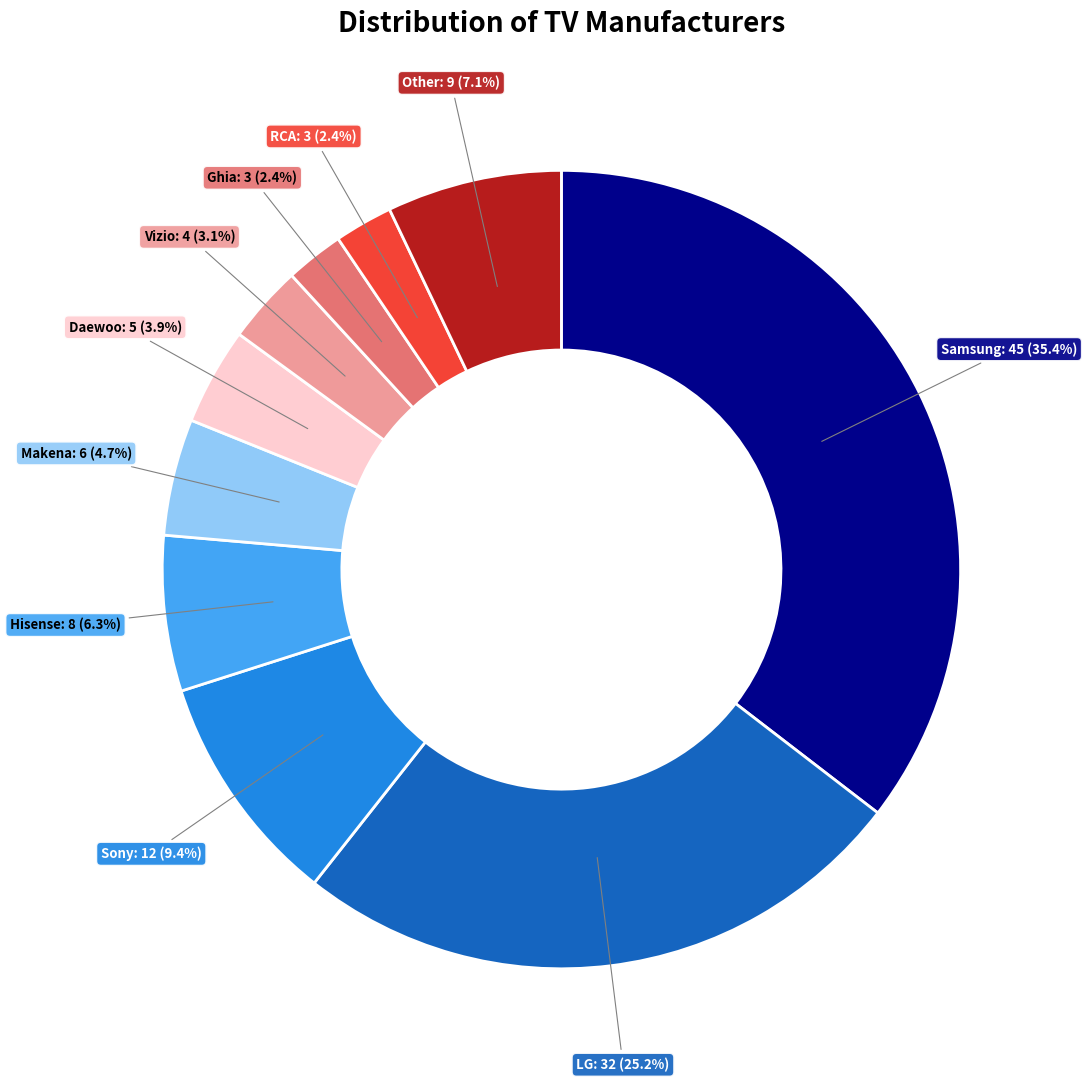

Is there a majority slice in this chart?

No